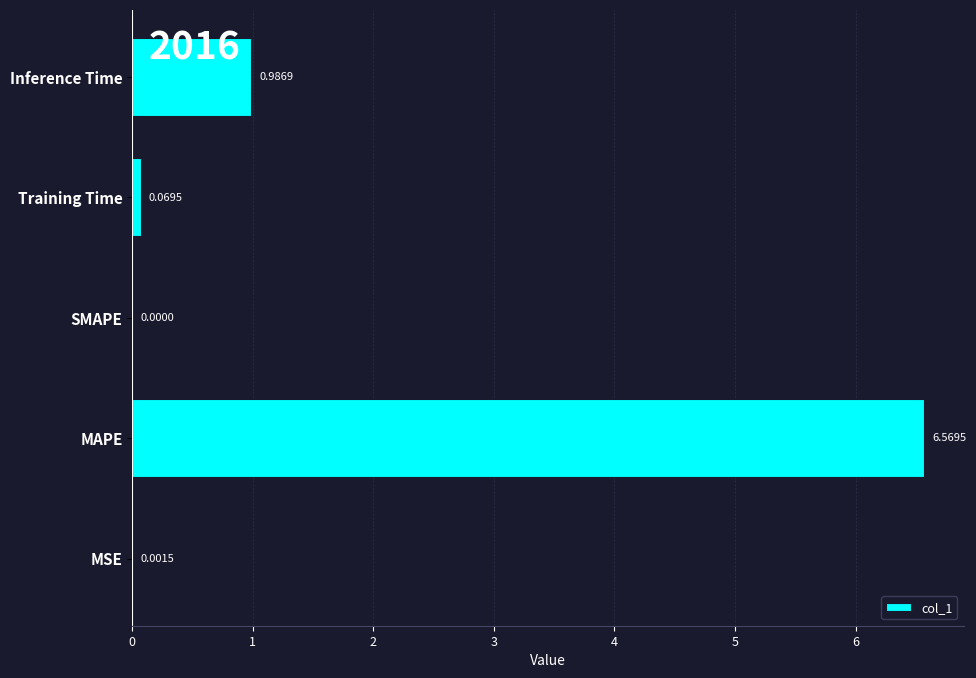

Which label corresponds to the largest value in the chart?

MAPE